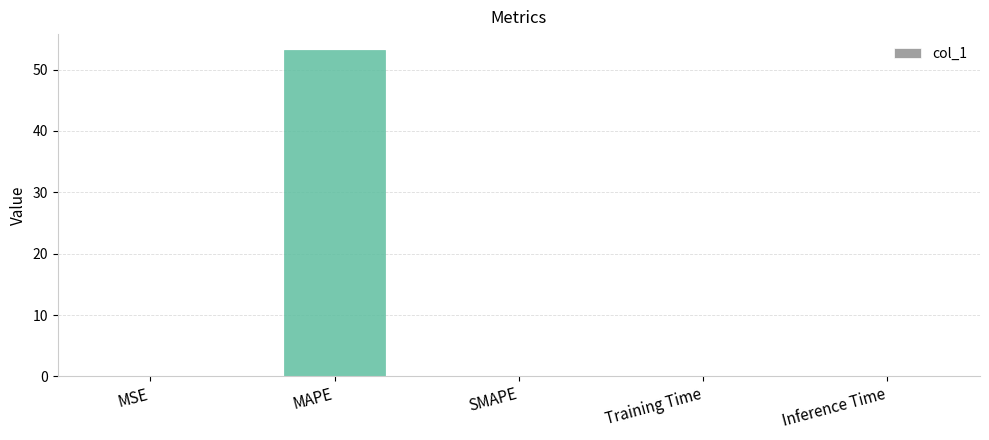

What is the change in value from MAPE to SMAPE?

-53.1